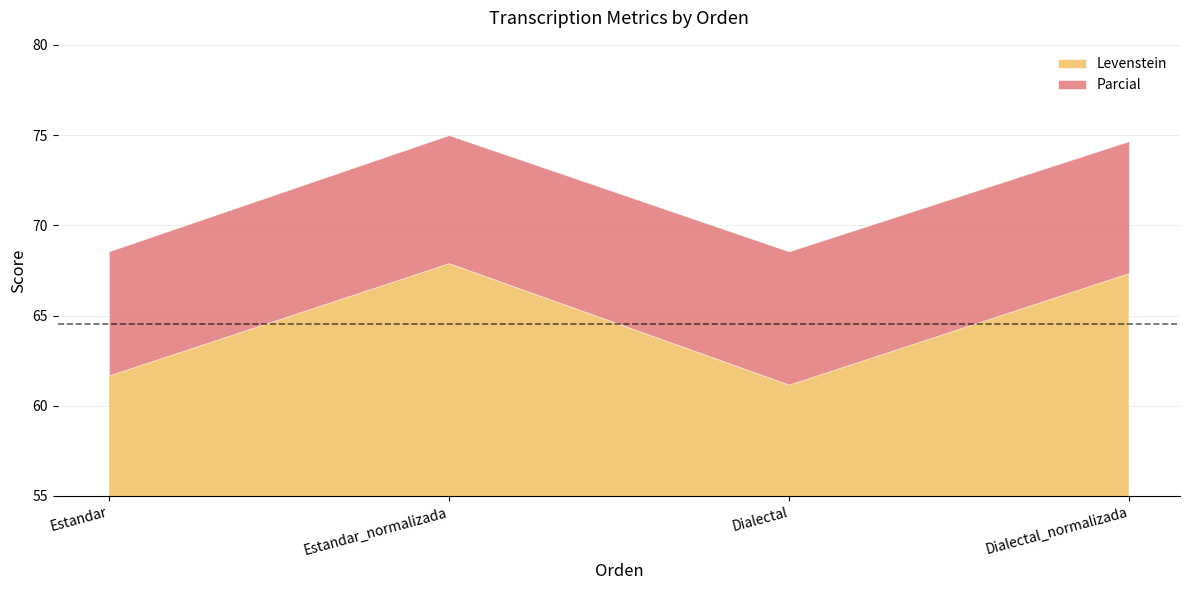

Which category has the highest value in the Levenstein series?

Estandar_normalizada